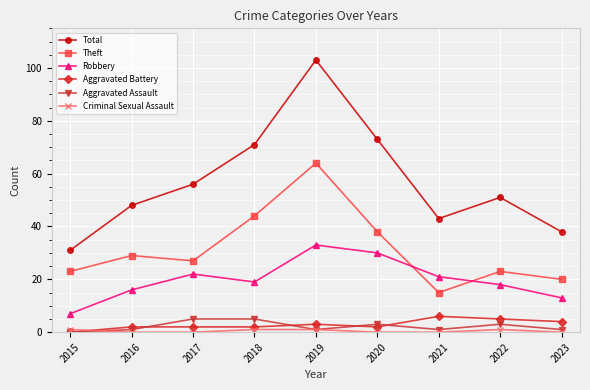

What is the value of the Aggravated Battery point at the 5th from the left?

3